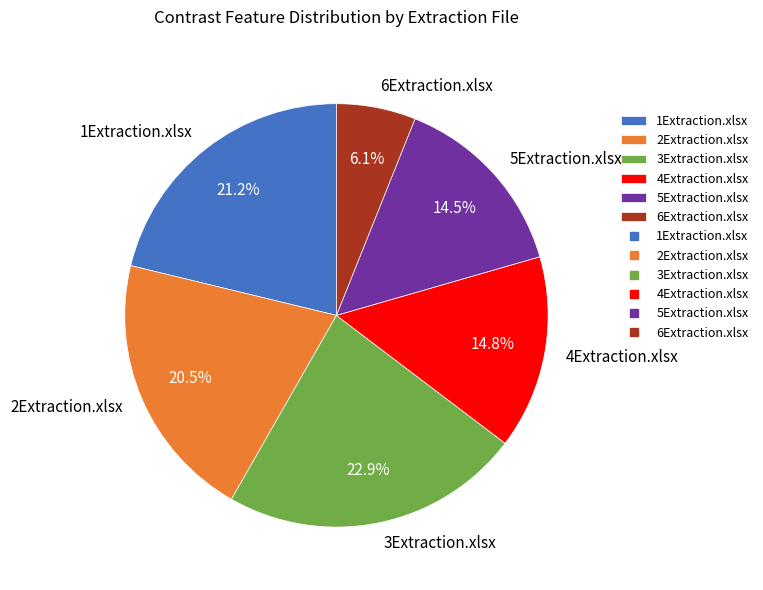

Do 3Extraction.xlsx and 5Extraction.xlsx together represent more than half of the pie?

No